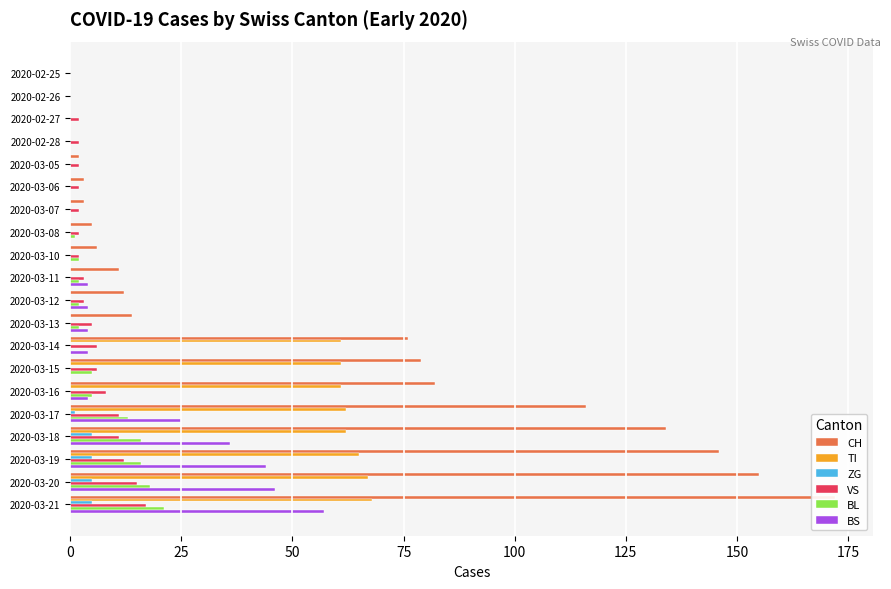

The BS series shows 33 at 2020-03-05. True or false?

False